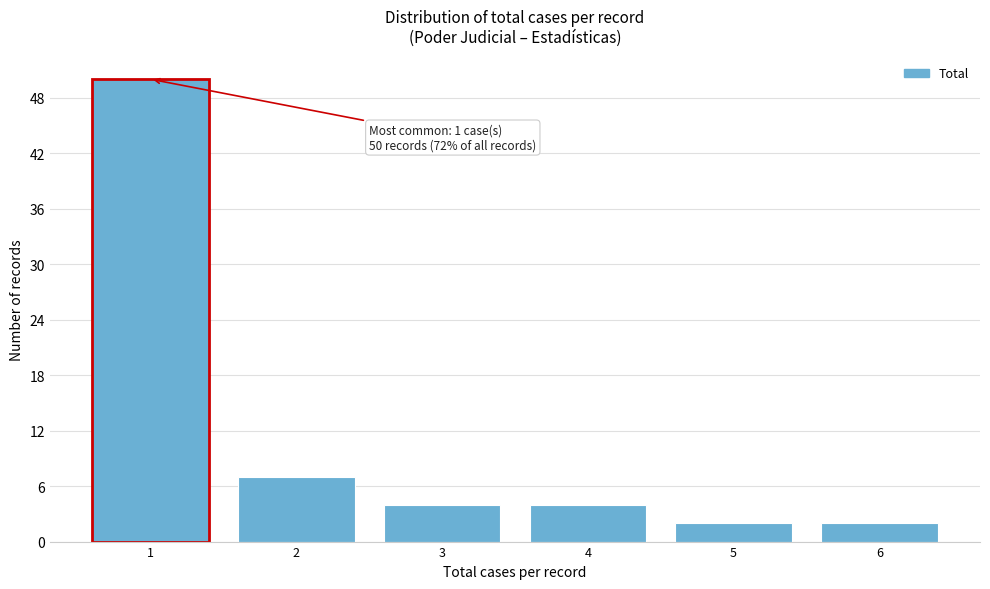

Which range on the x-axis has the tallest bar?

0.5 to 1.5